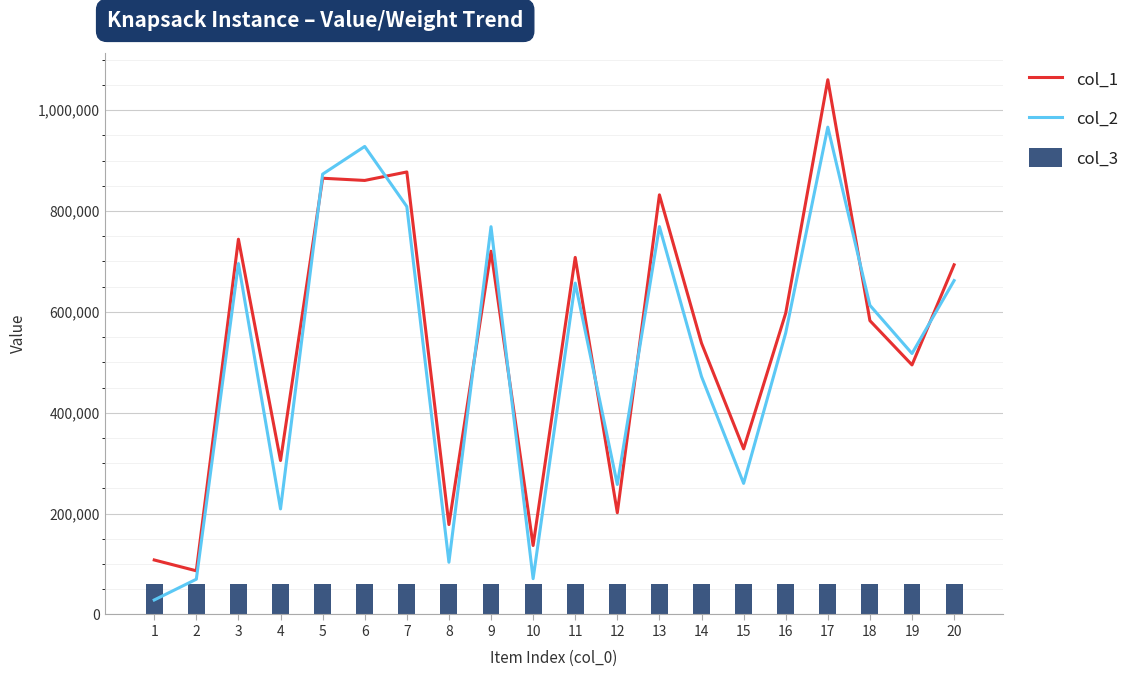

True or false: col_3 has a value of 60000 at 7.

True